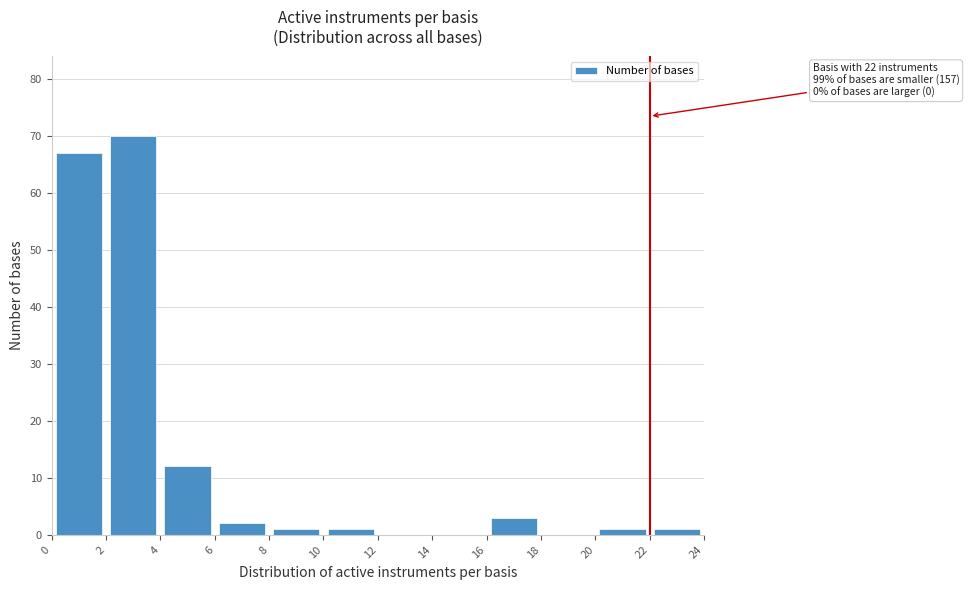

Over which range of the x-axis is the bar tallest?

2 to 4